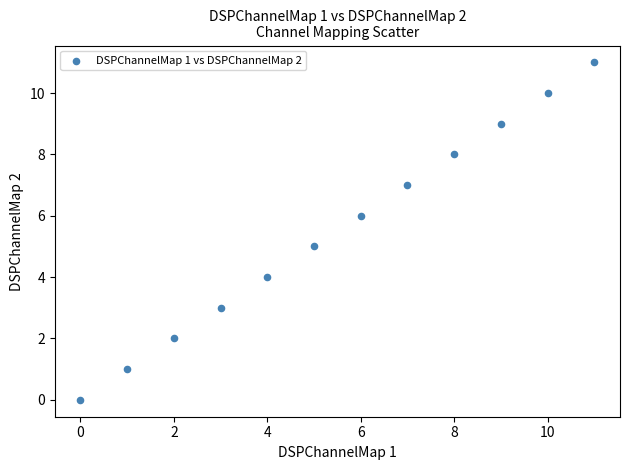

What is the average Y value?

6